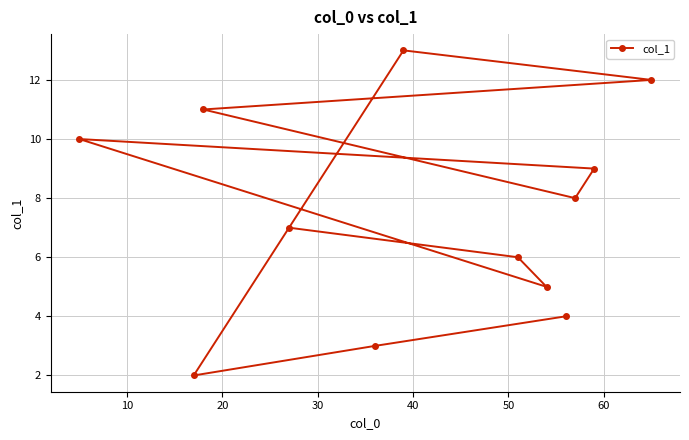

What is the value of the 1st point from the left?

10